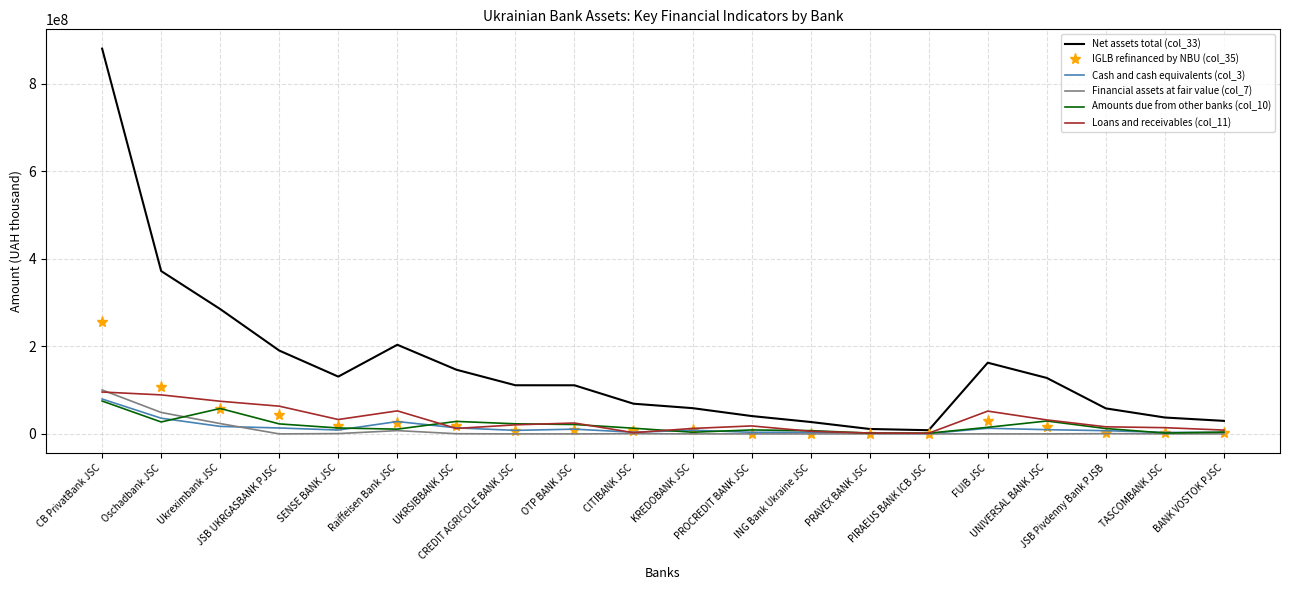

Which series has the largest total across all categories?

Net assets total (col_33)